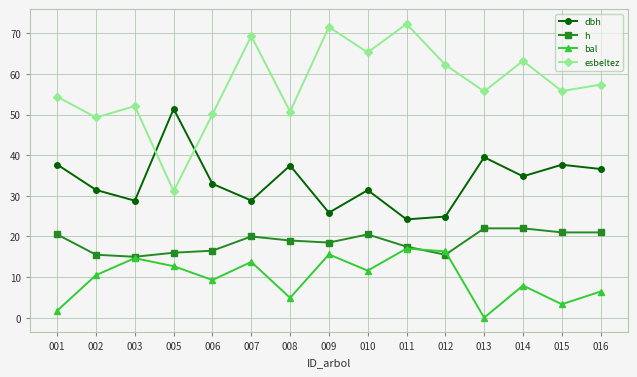

What are all the series names shown in the legend?

dbh, h, bal, esbeltez